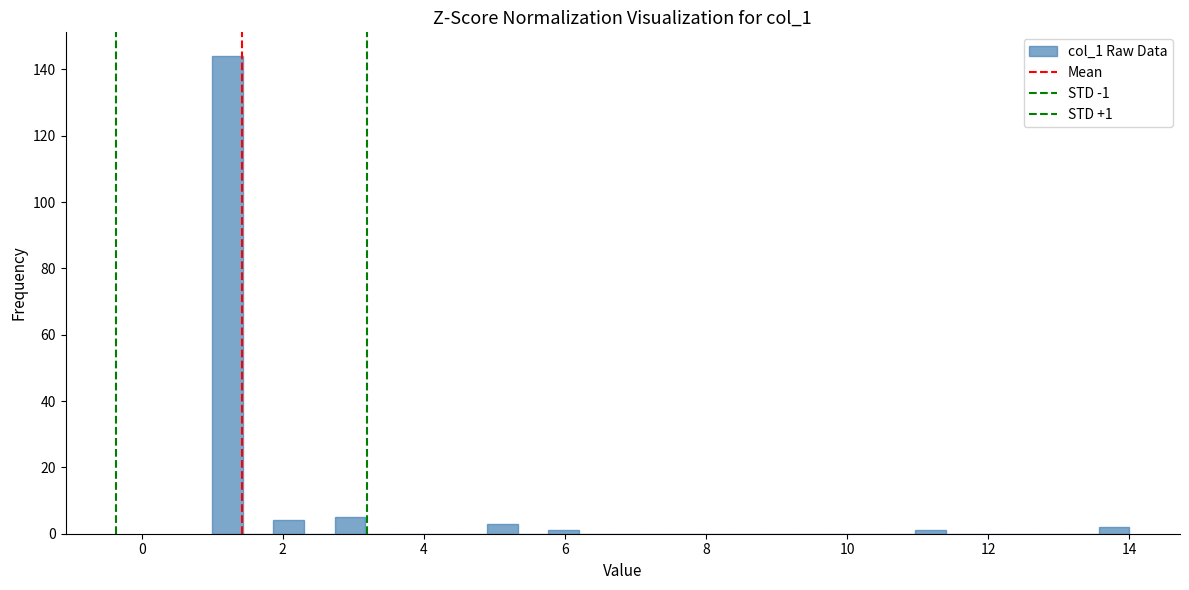

Read against the x-axis, roughly where is the centre of the tallest bar?

1.2